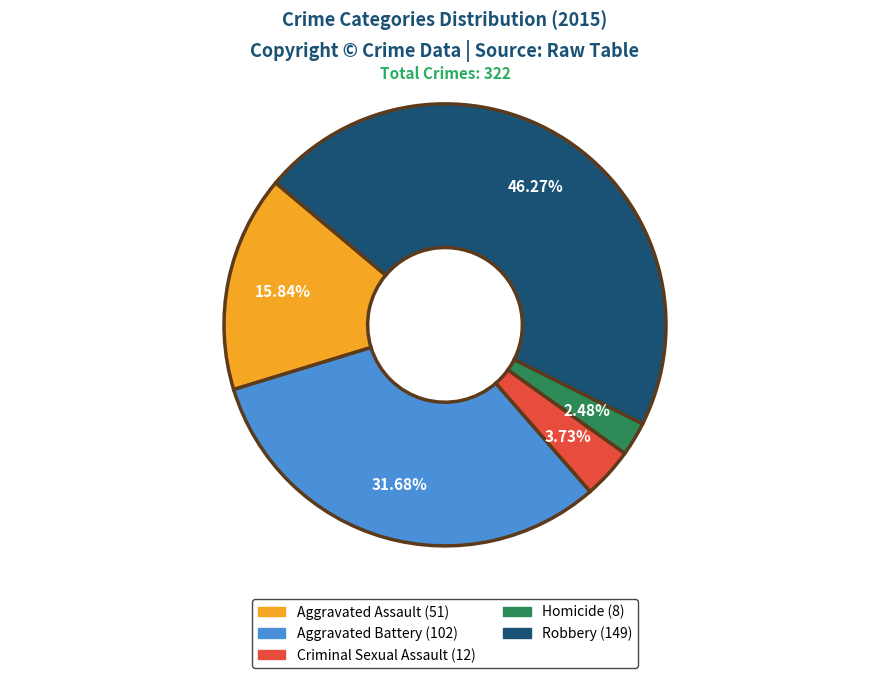

To the nearest percent, what percentage of the pie is Homicide?

2%